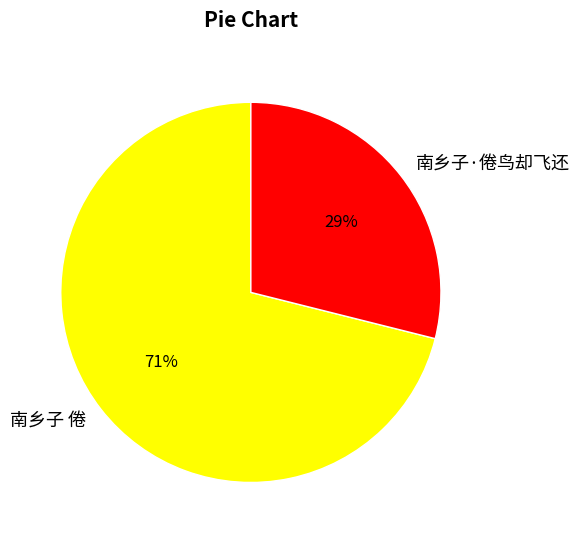

To the nearest percent, what is the difference between the 南乡子 倦 and 南乡子·倦鸟却飞还 slice percentages?

42%